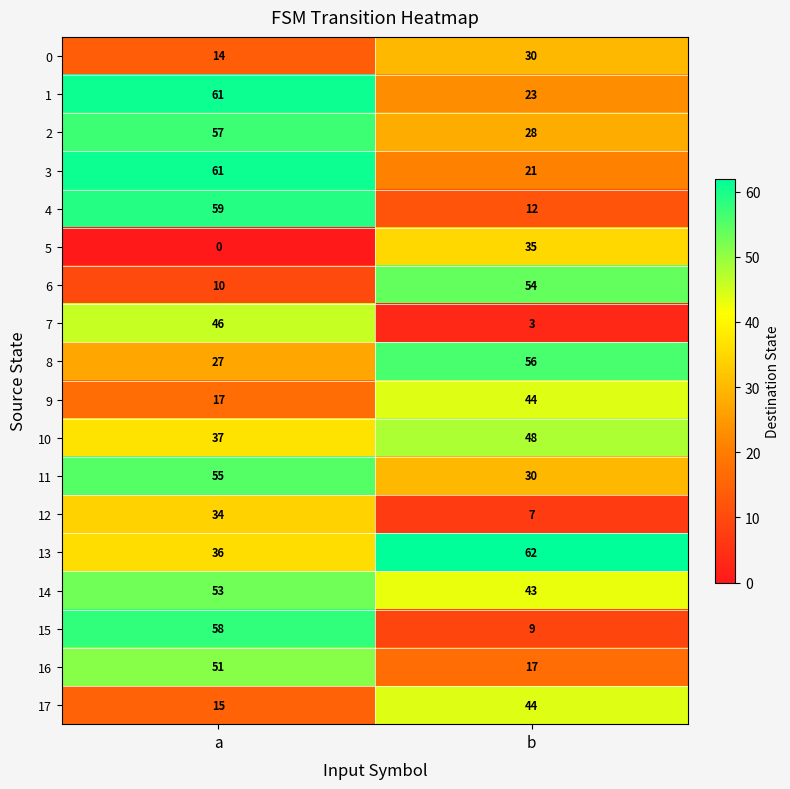

What is the total value across all series at a?

691